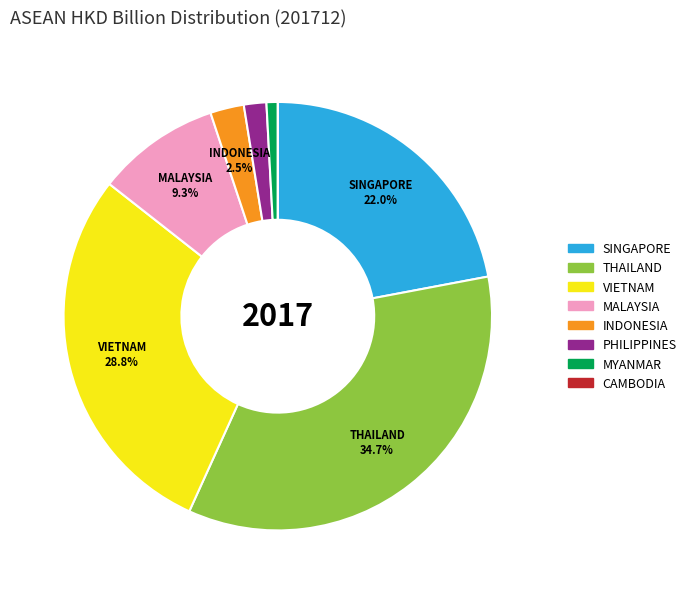

Which slice is the largest?

THAILAND